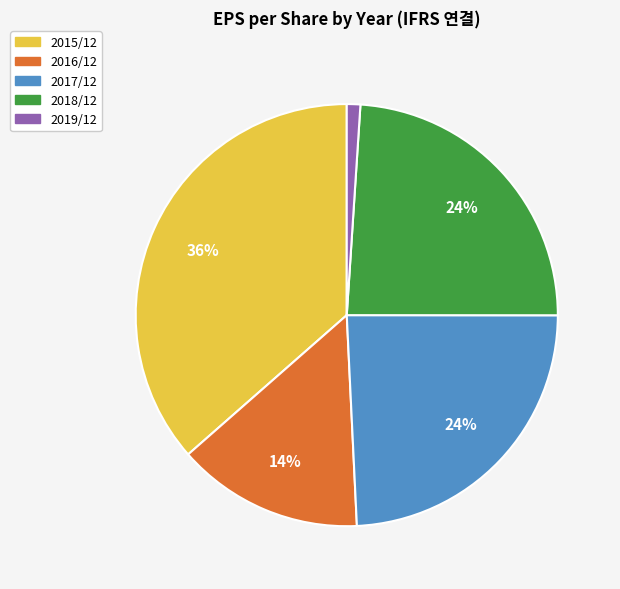

What is the smallest slice in the pie chart?

2019/12